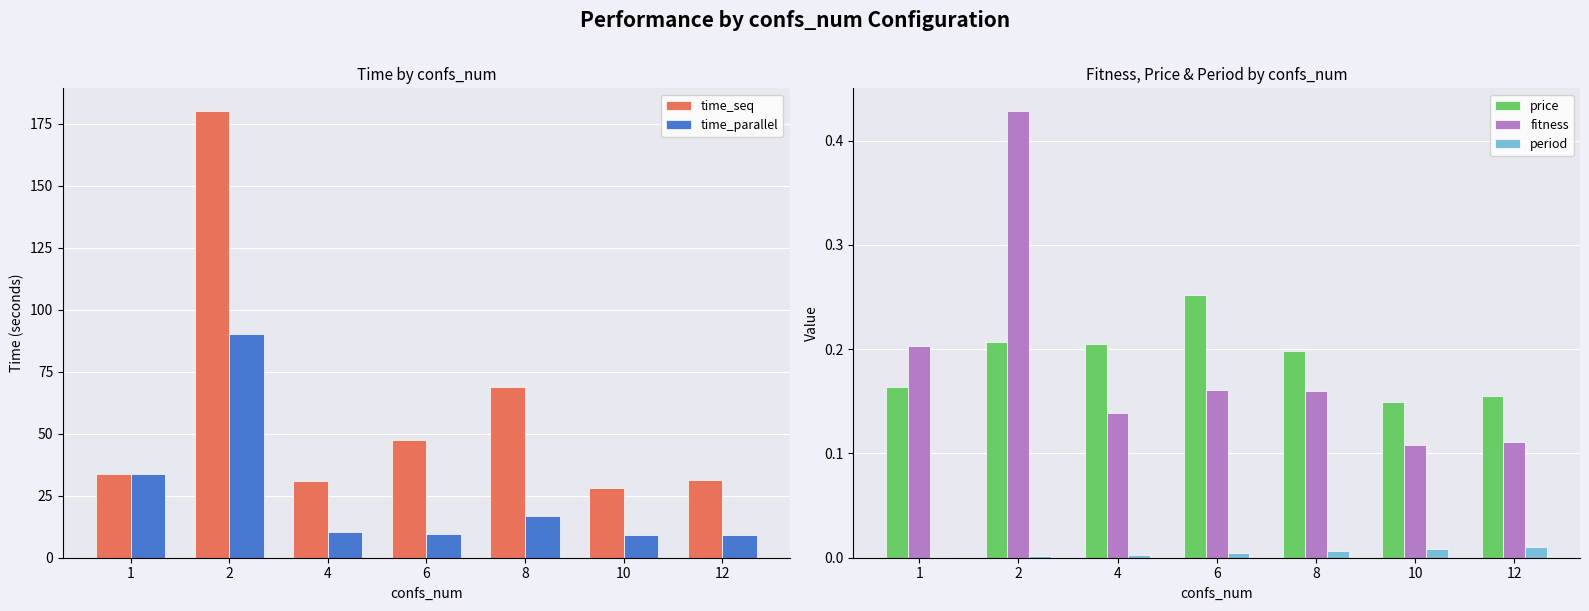

The period series shows 0.0 at 6. True or false?

True